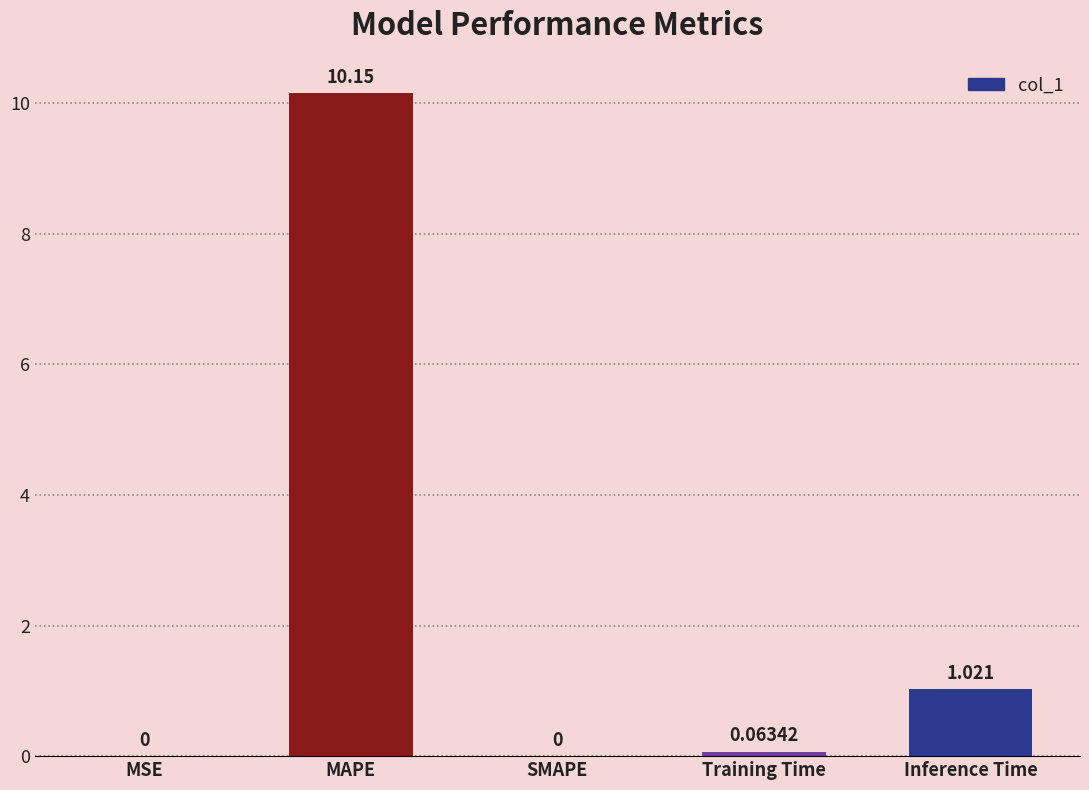

Where is the data nearest to the value 5?

Inference Time